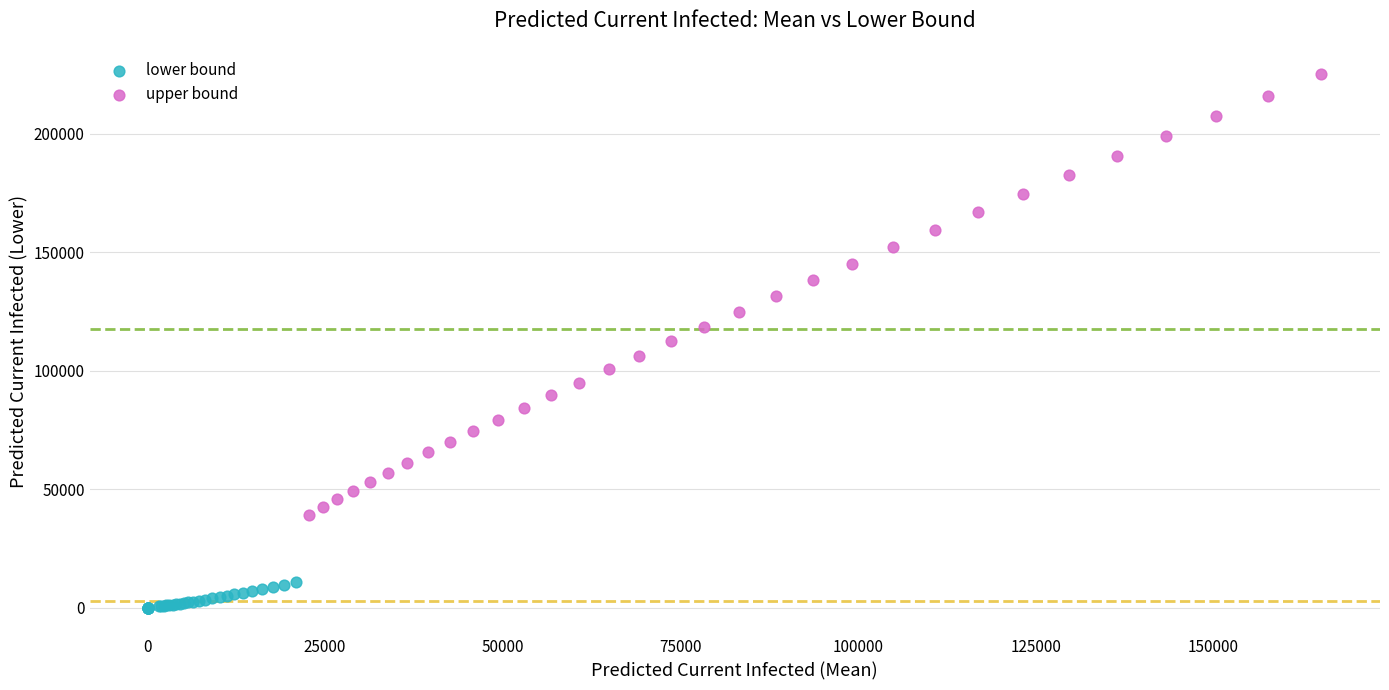

Which series has the widest spread of Y values?

upper bound